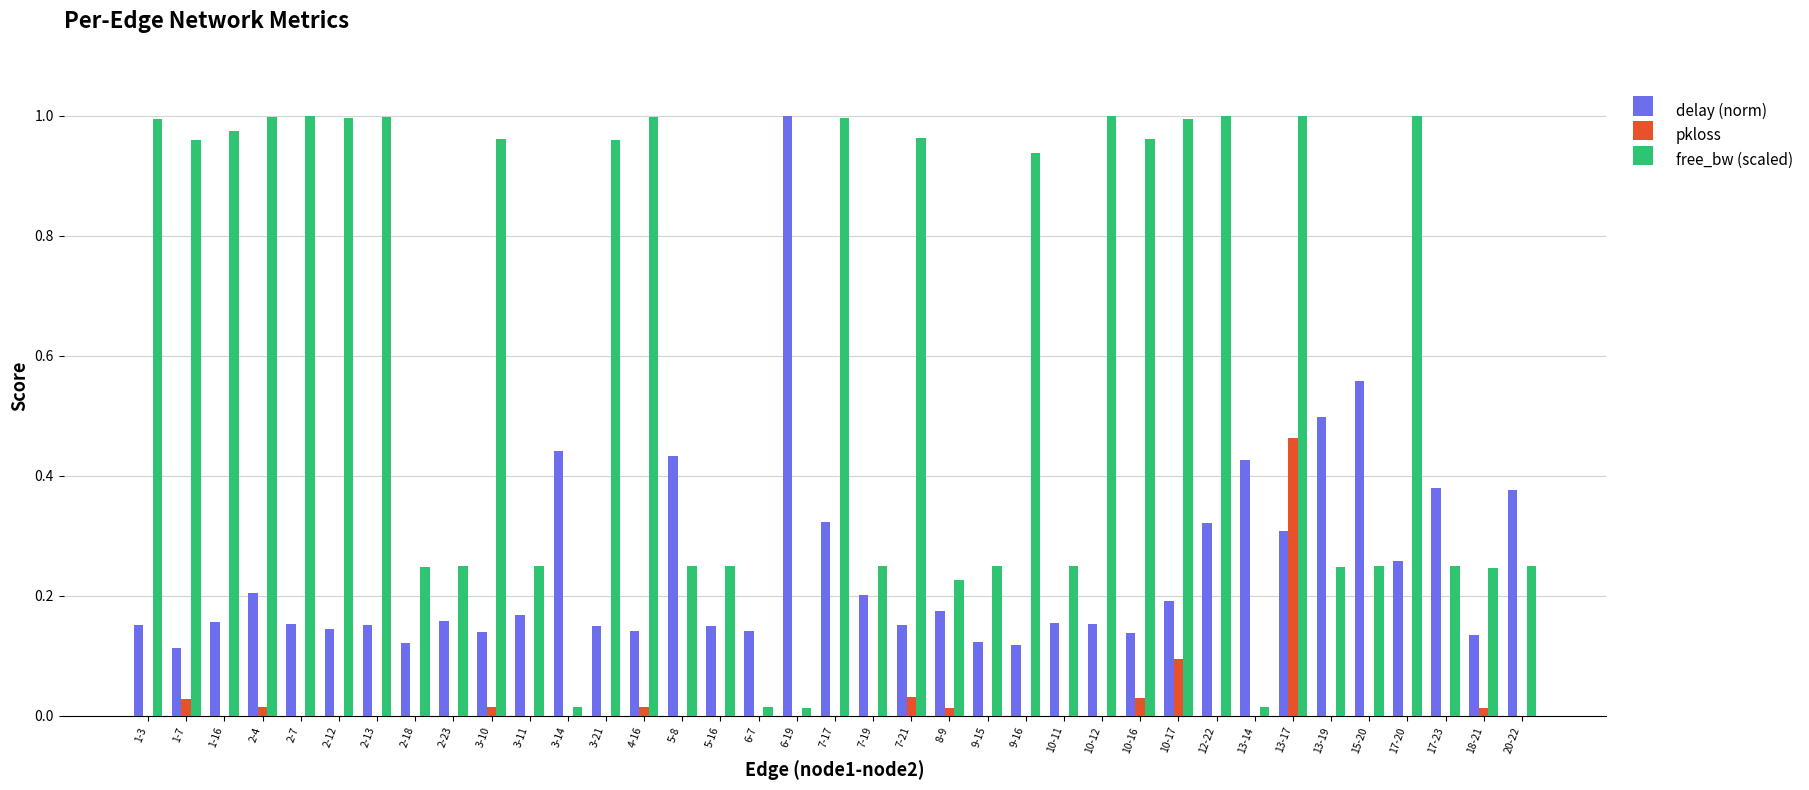

How many groups of bars are there?

37